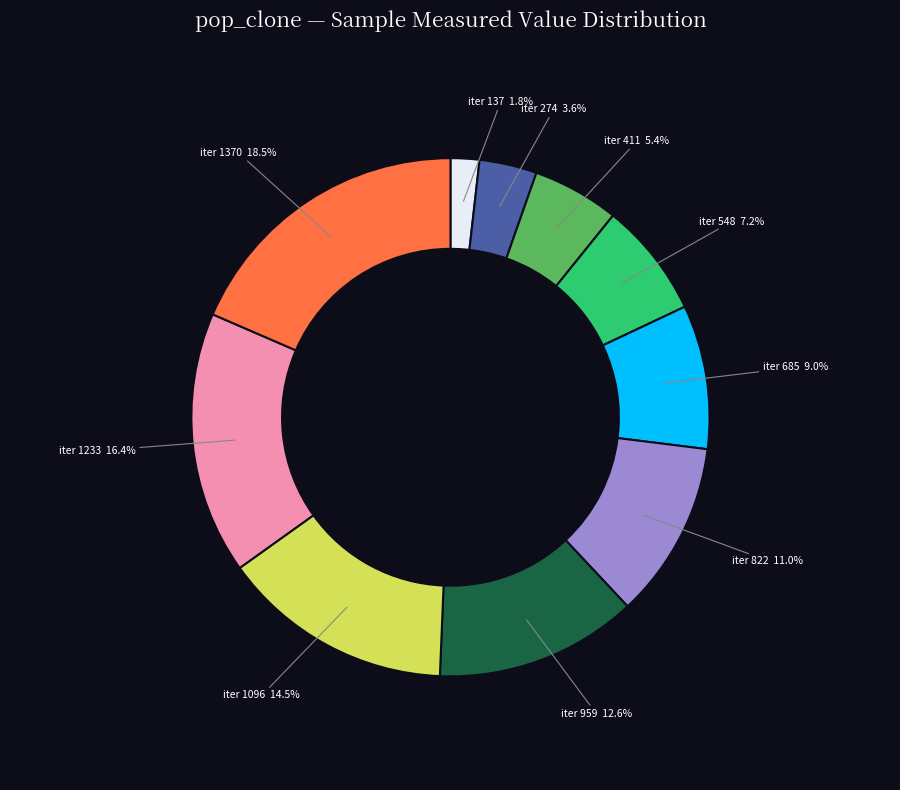

Does any single category account for the majority?

No